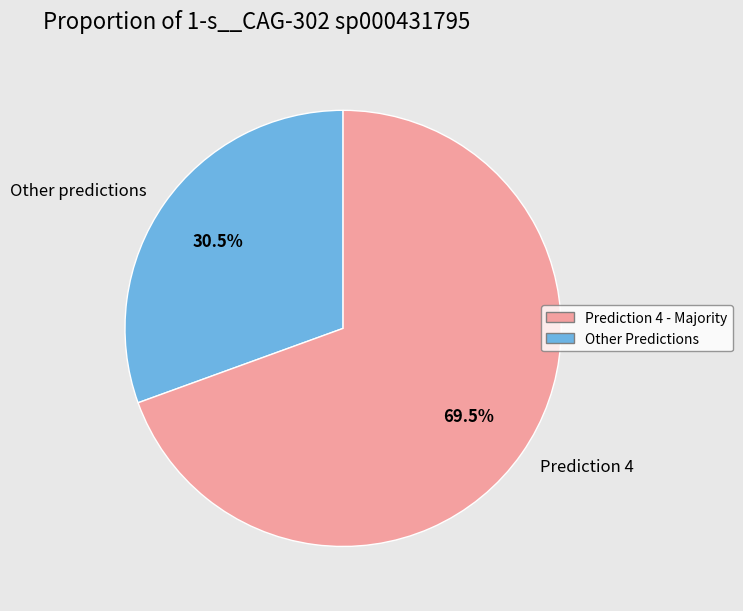

Does any single category account for the majority?

Yes